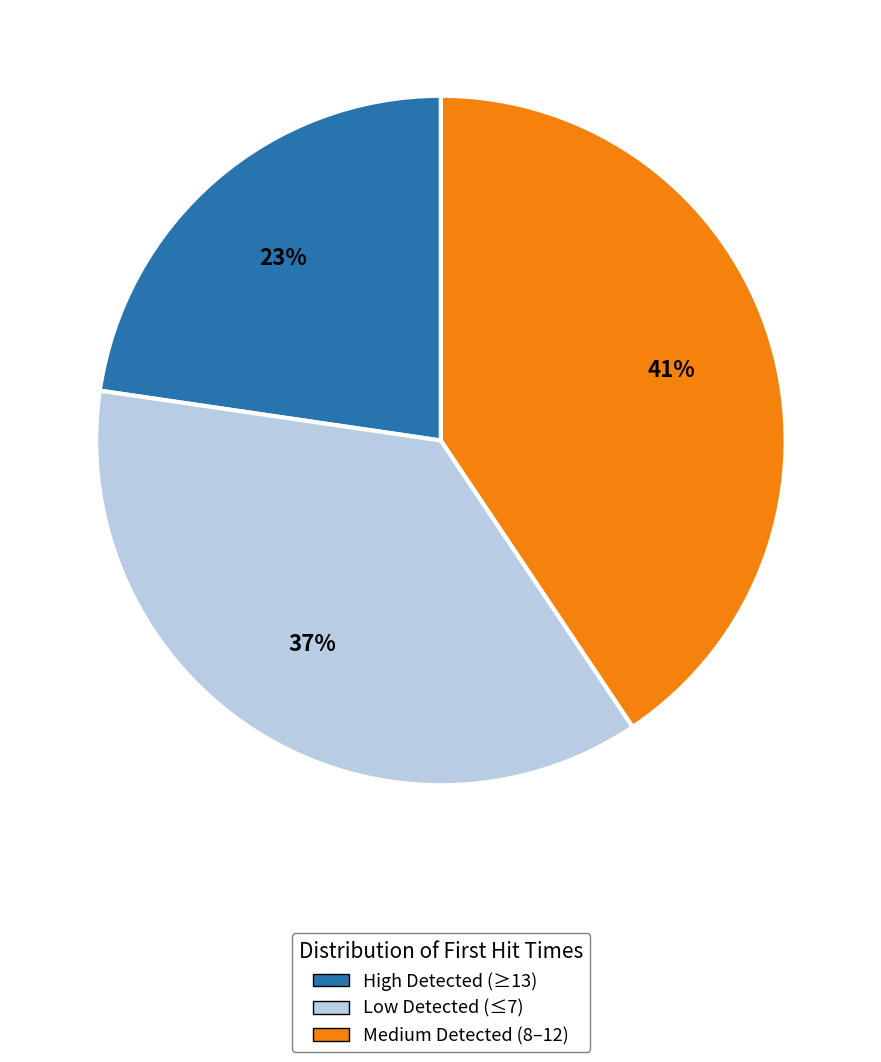

What is the smallest slice in the pie chart?

High Detected (≥13)